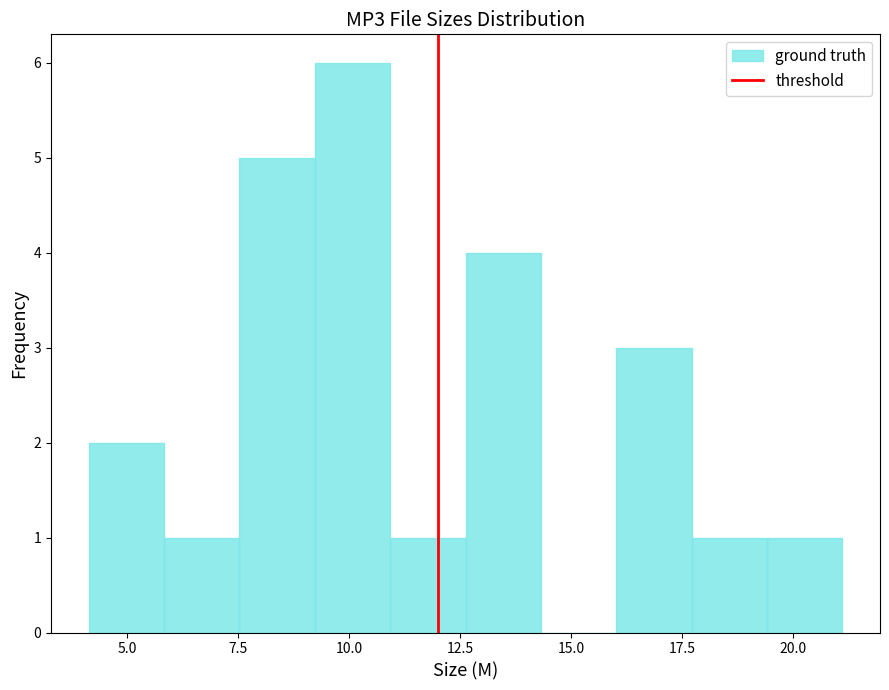

Around what value on the x-axis is the tallest bar? Give the approximate position of its centre, as read against the axis.

10.0